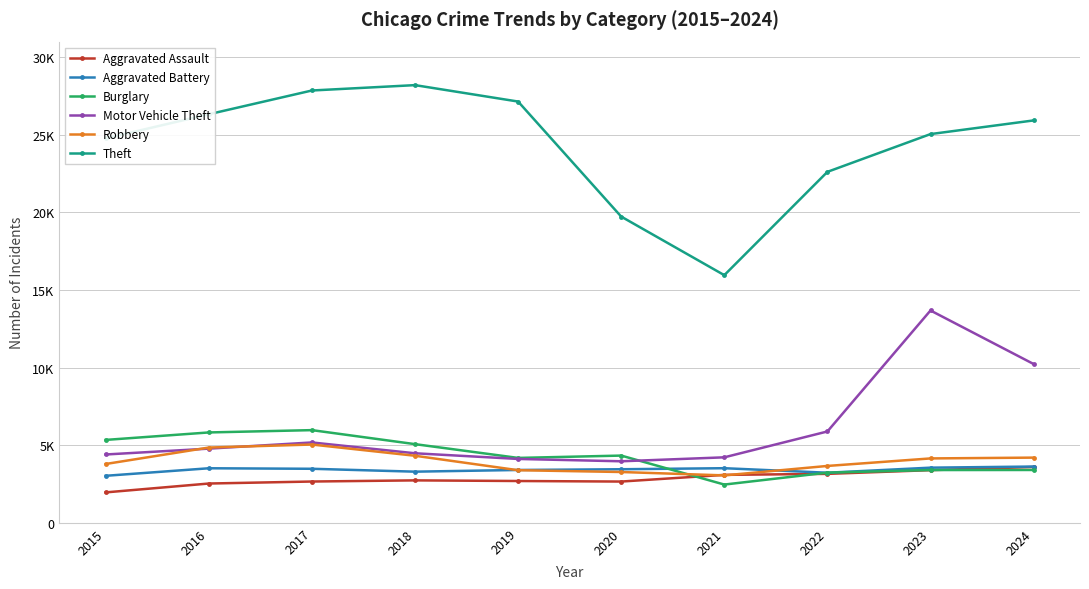

Which series has the largest range (max minus min)?

Theft